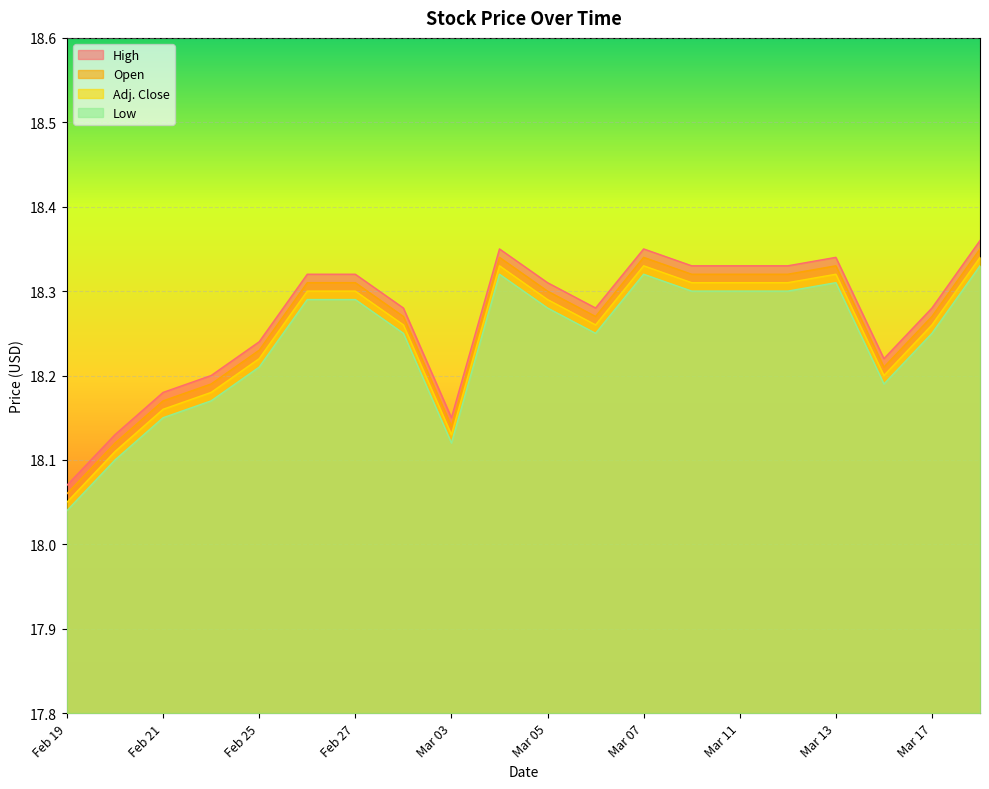

Does the chart display data point markers on the line(s)?

No